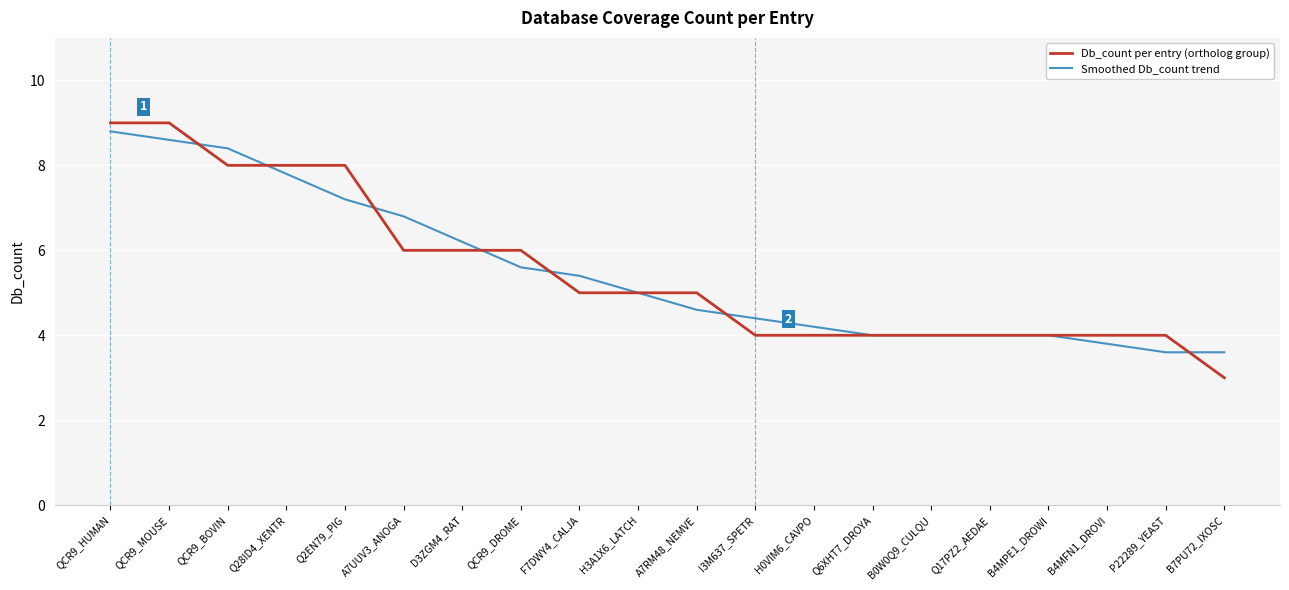

At how many categories does at least one series exceed 7?

5